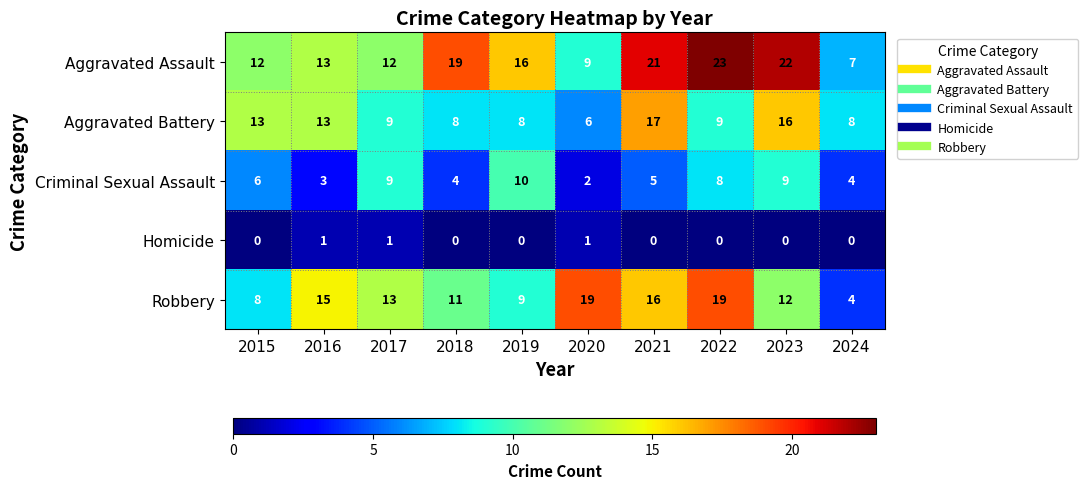

What is the sum of the Robbery values at 2018 and 2015?

19